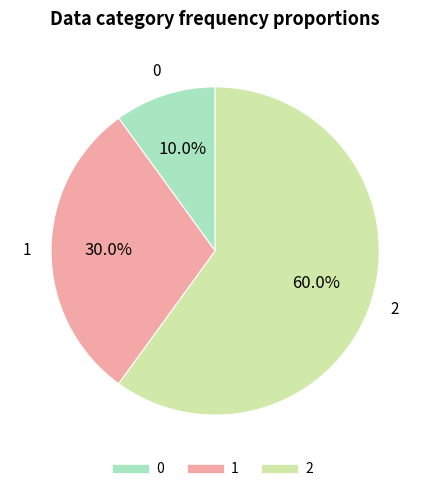

To the nearest percent, what portion does 1 represent?

30%